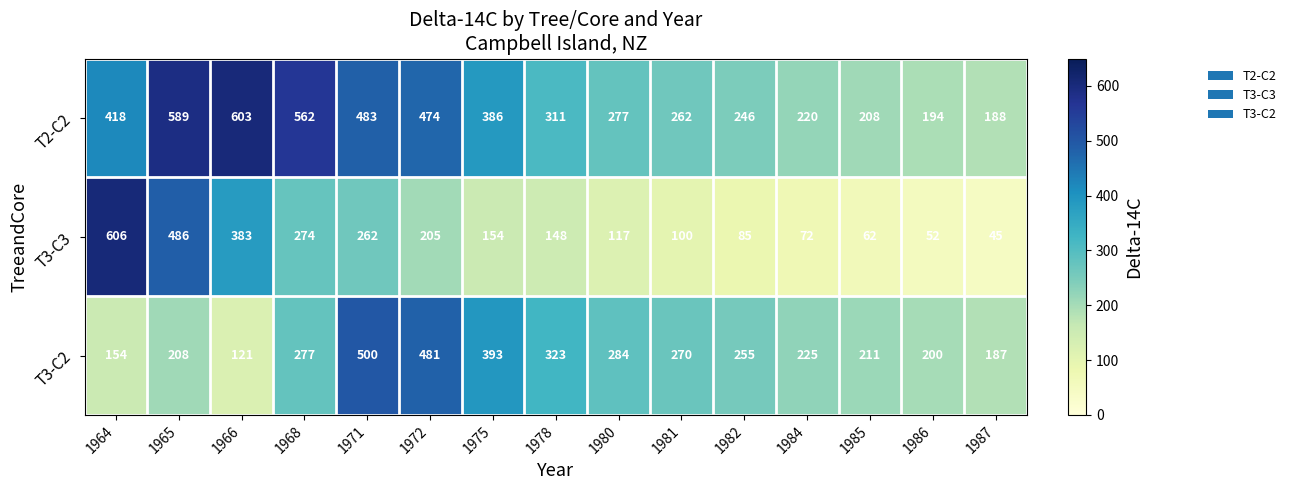

The value of T3-C3 at 1982 is 30. True or false?

False